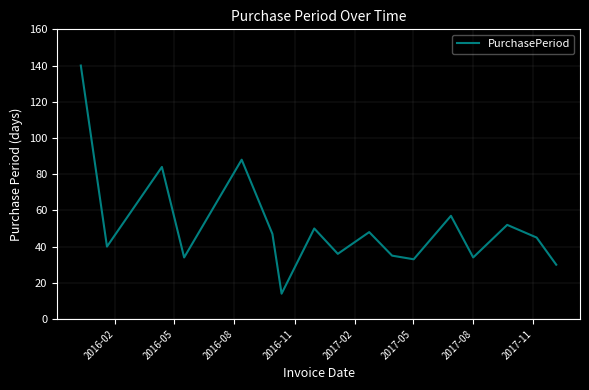

What is the smallest value displayed?

14